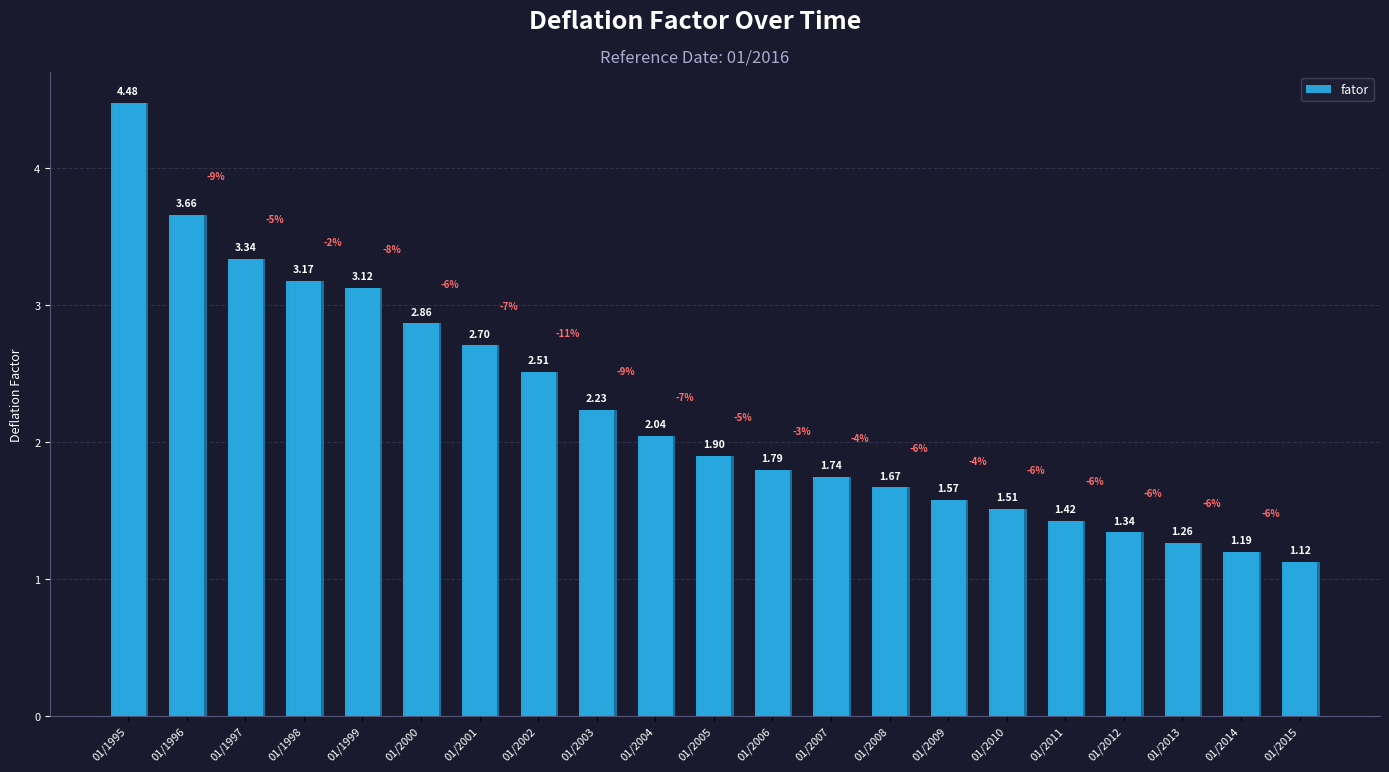

What is the value of the 8th bar from the left?

2.5